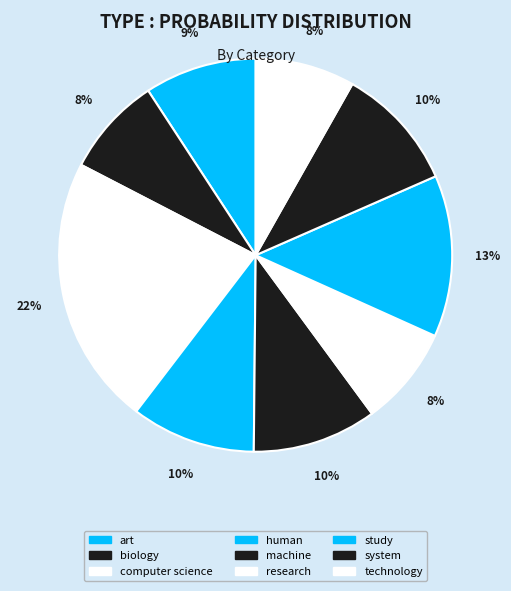

How many segments does this pie chart have?

9